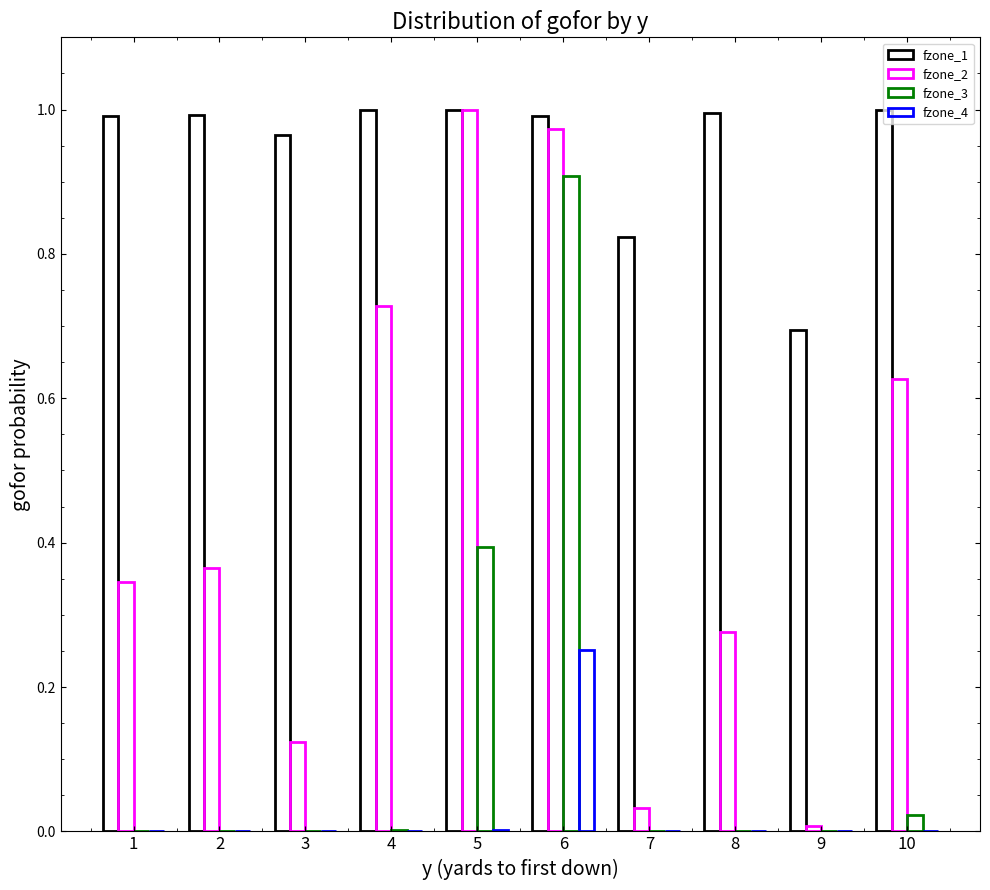

Are the bars grouped side by side (vs. stacked)?

Yes